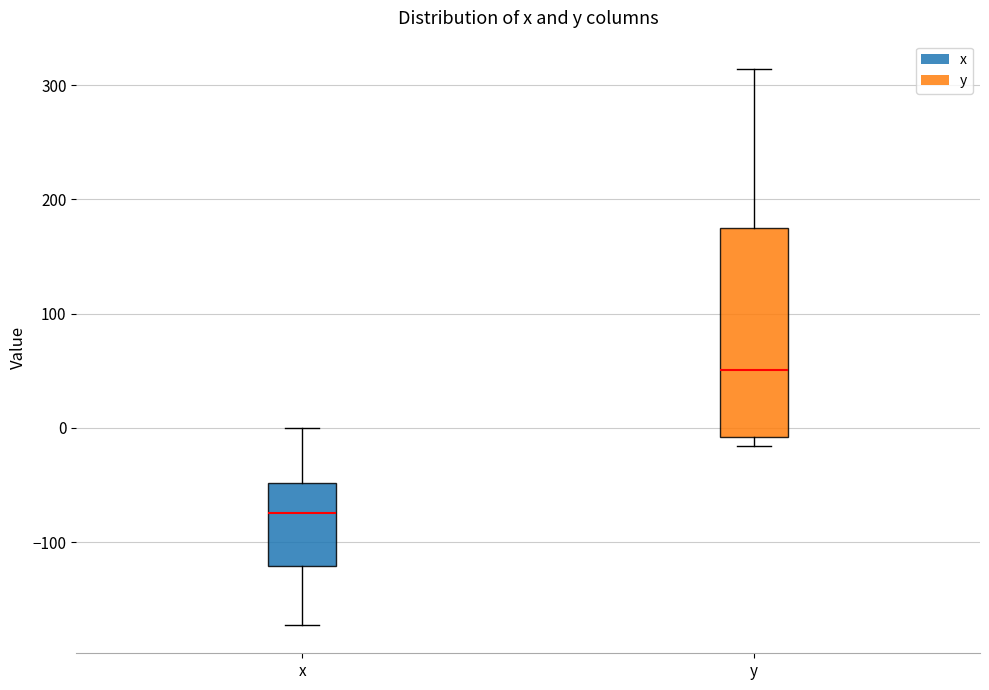

Comparing the boxes themselves (not the whiskers), which one is the tallest?

y